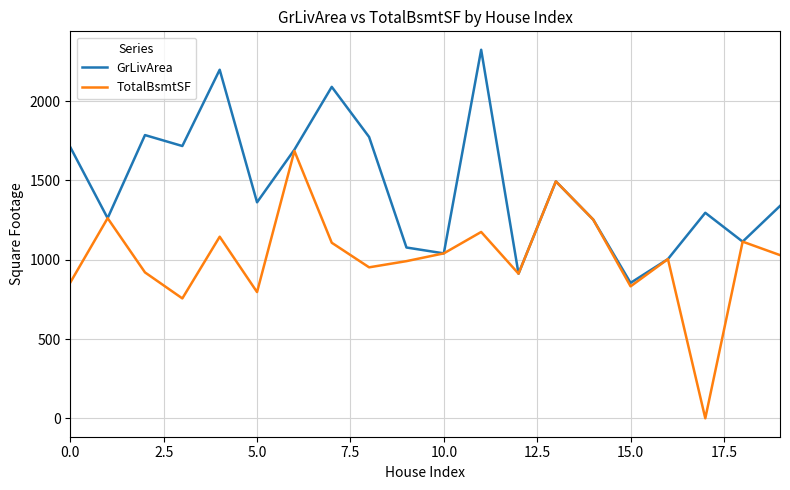

Which series has the widest spread of values?

TotalBsmtSF